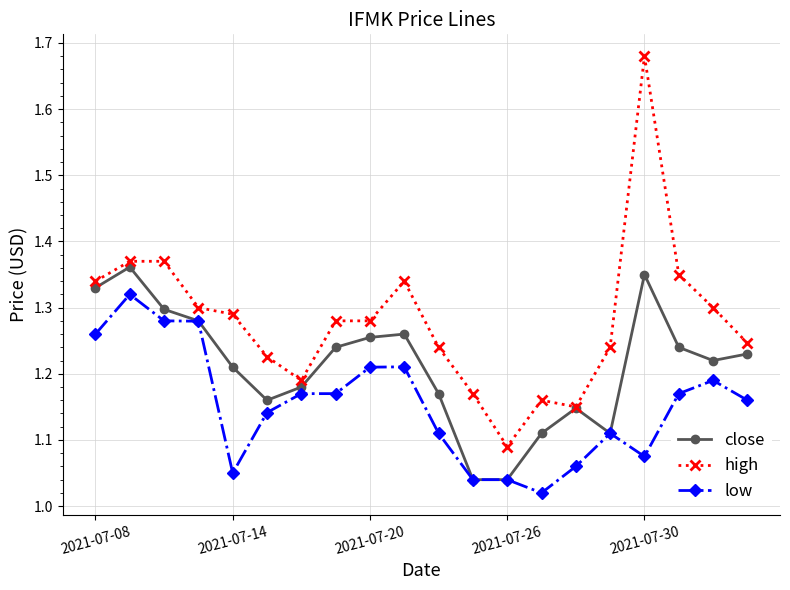

Which series has the largest range (max minus min)?

high